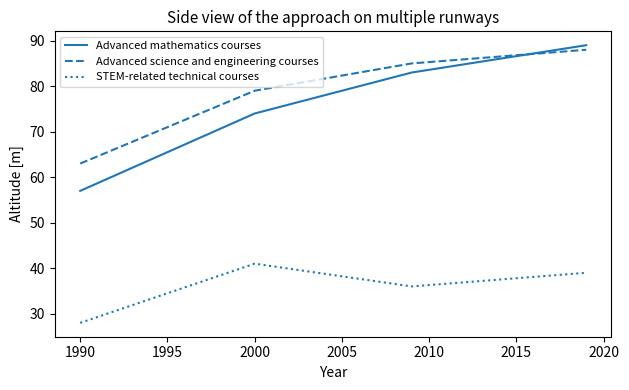

What is the minimum value shown in the chart?

28